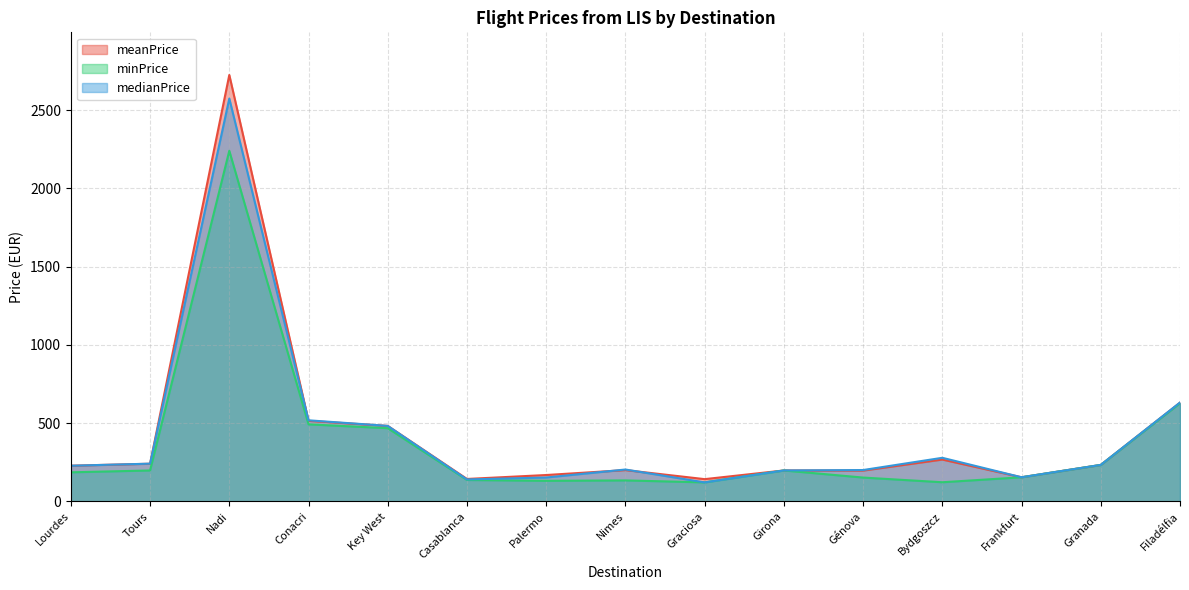

What is the difference between the highest and lowest values at Conacri?

25.8